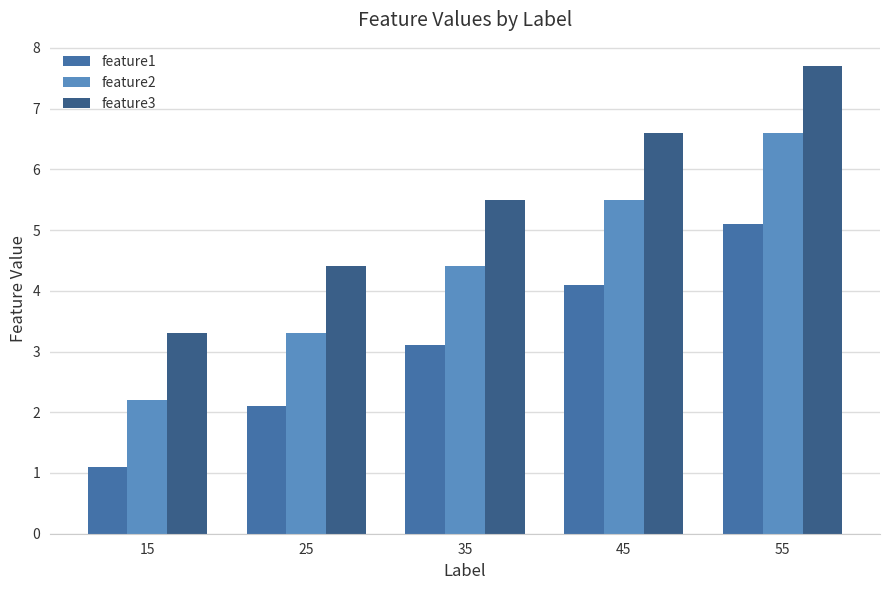

At 15, list the series in order from largest to smallest.

feature3, feature2, feature1